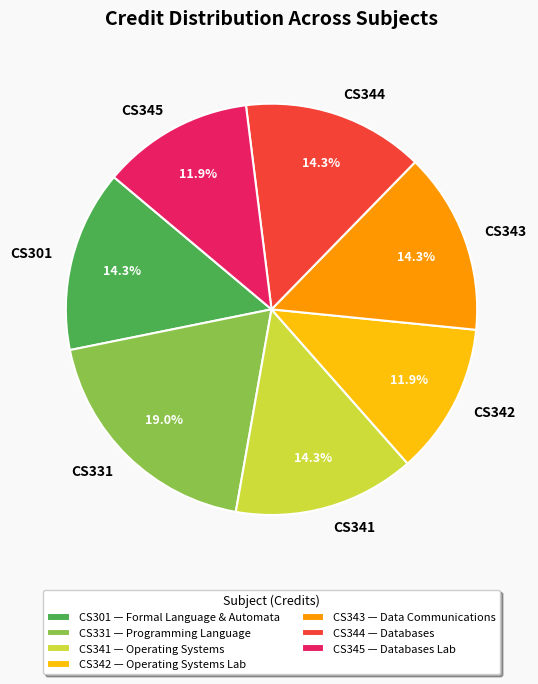

Which has a higher value, CS343 or CS342?

CS343